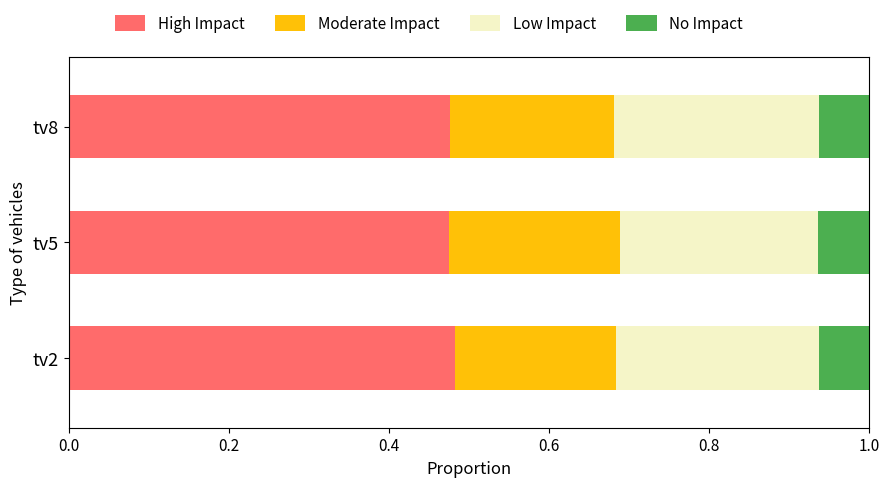

What is the total value across all series at tv2?

1.0